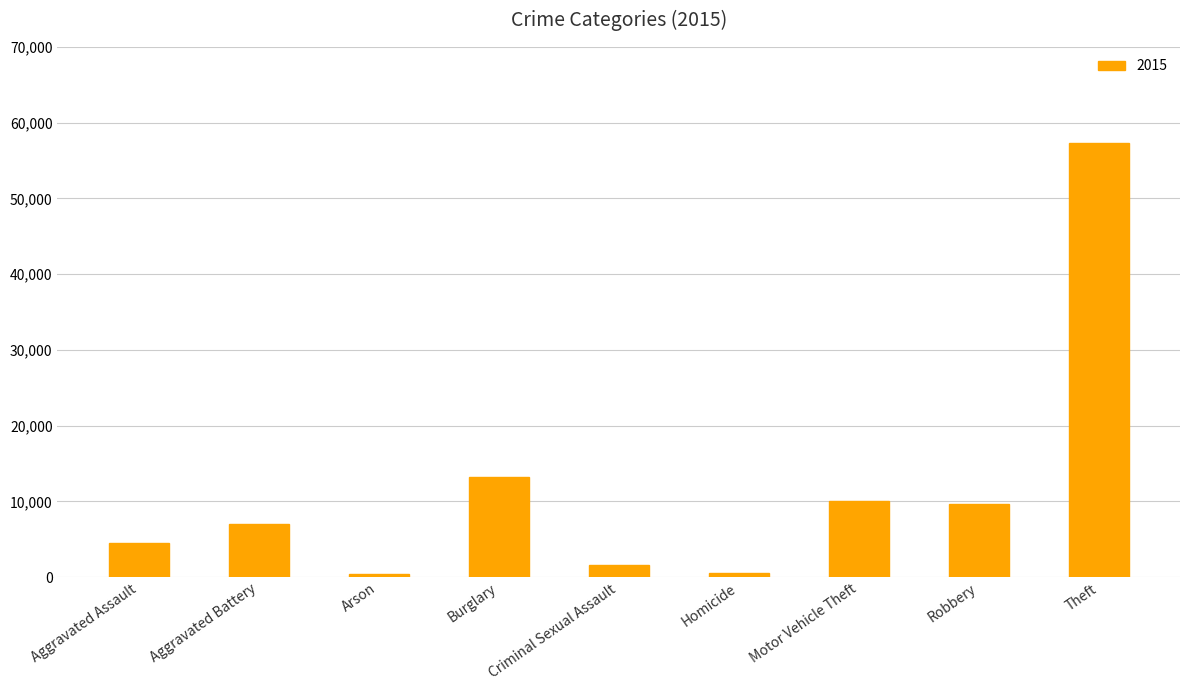

Approximately how many times larger is the value at Burglary compared to Robbery?

1.4